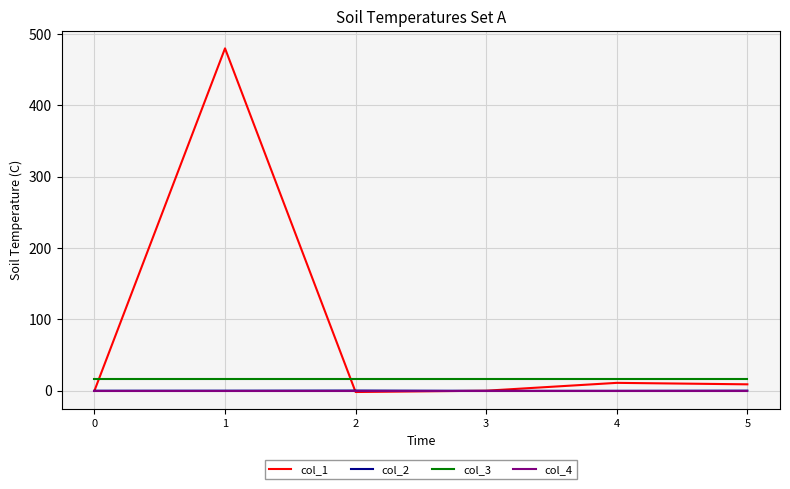

Which series ends up on top after the final intersection of col_1 and col_2?

col_1